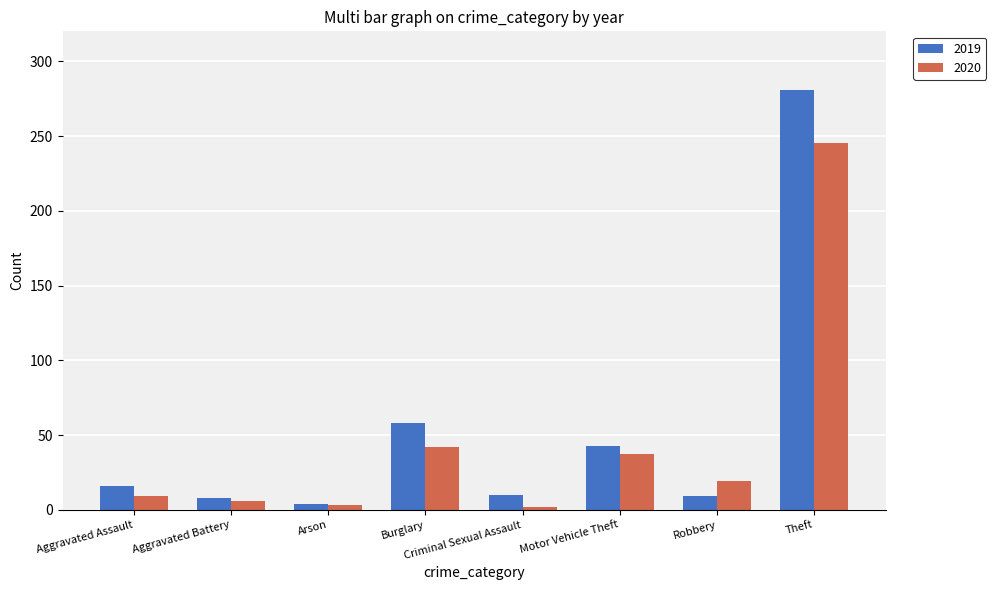

What is the greatest value displayed?

281